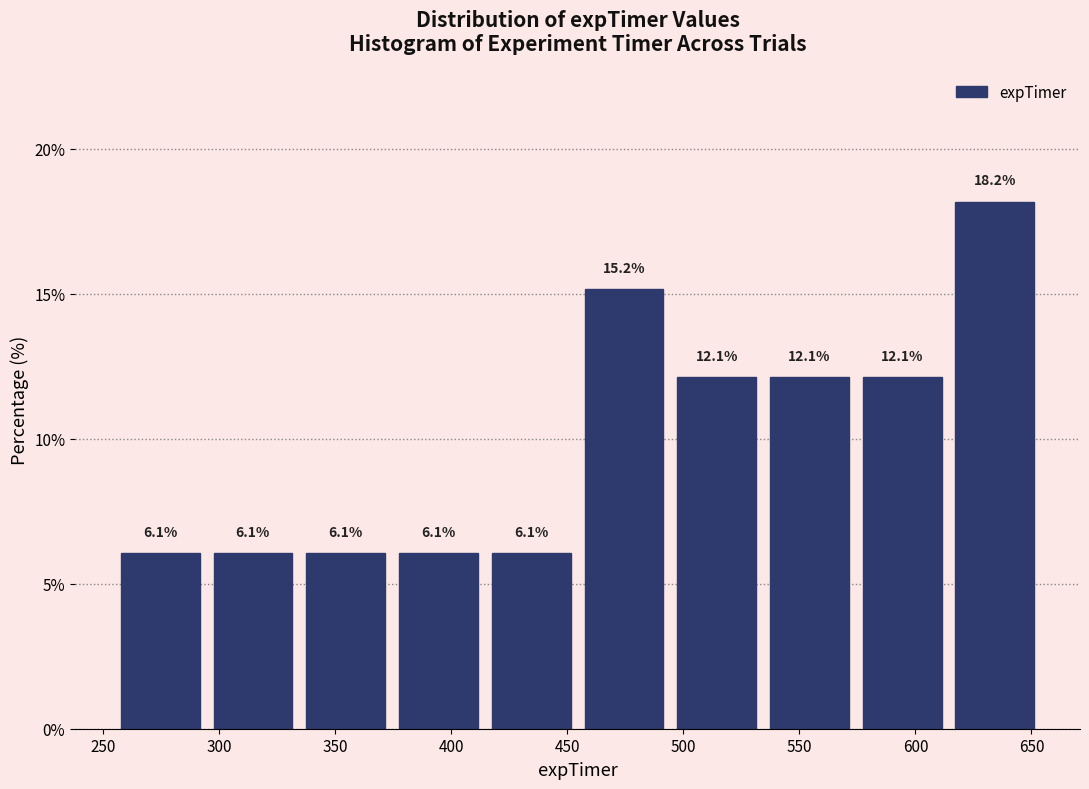

How tall is the bar that spans 535 to 575 on the x-axis? The bar edges are not printed on the chart, so give them approximately, as read against the axis.

12.1